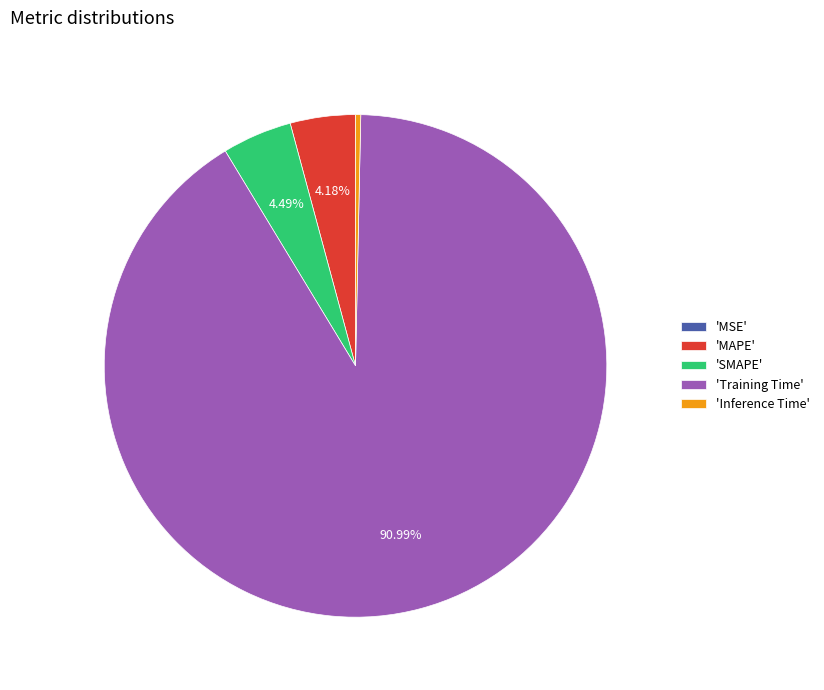

Which category has the biggest portion of the pie?

'Training Time'